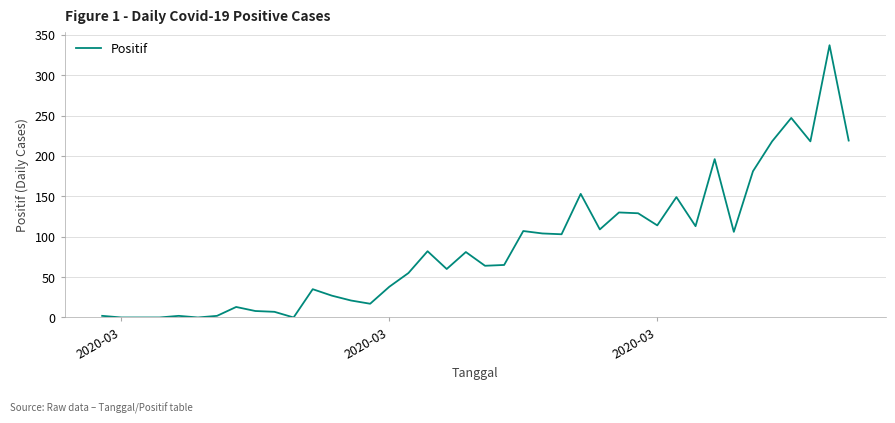

What is the greatest value displayed?

337